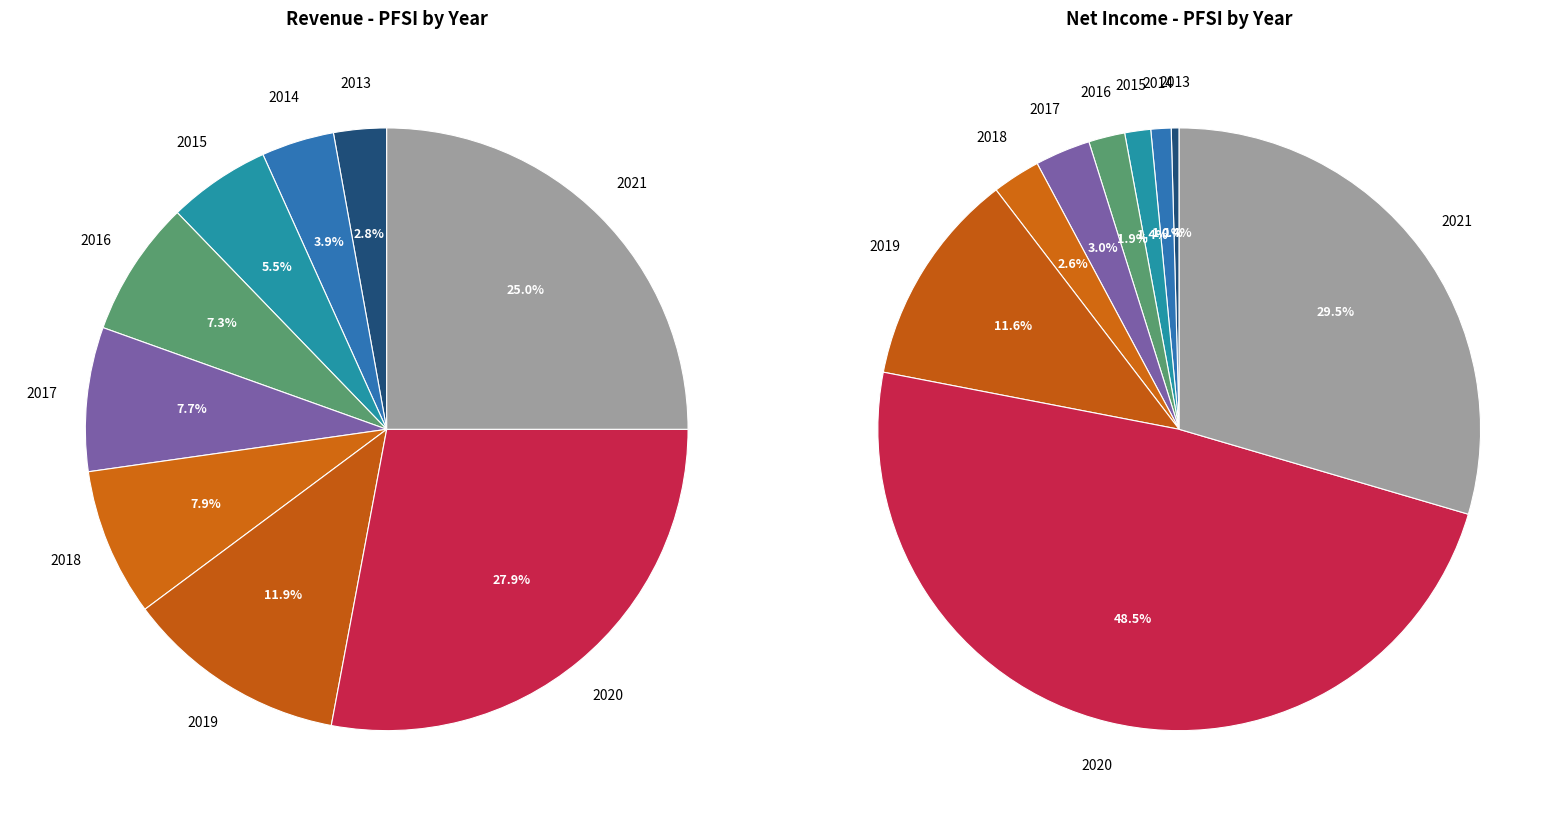

How many slices are in this pie chart?

9